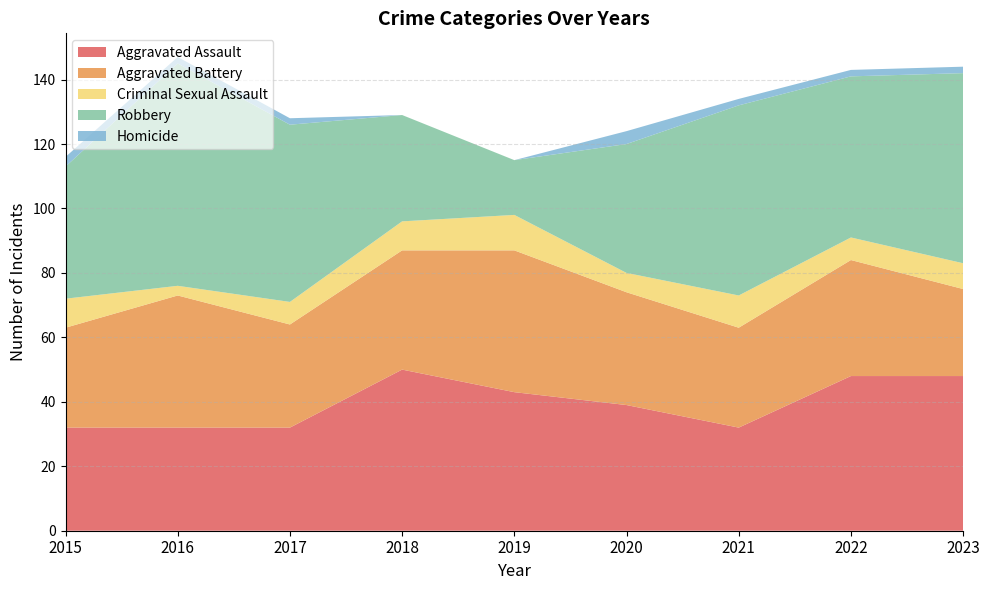

Reading right to left, transcribe all the data shown in this chart.

Aggravated Assault: 48	48	32	39	43	50	32	32	32
Aggravated Battery: 27	36	31	35	44	37	32	41	31
Criminal Sexual Assault: 8	7	10	6	11	9	7	3	9
Robbery: 59	50	59	40	17	33	55	69	41
Homicide: 2	2	2	4	0	0	2	2	3